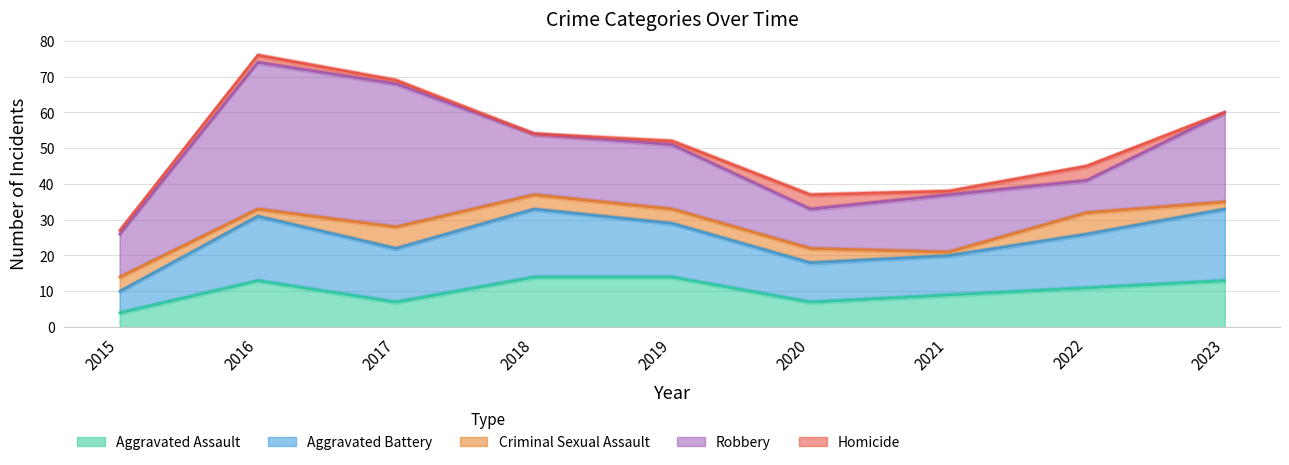

Which series has the largest range (max minus min)?

Robbery